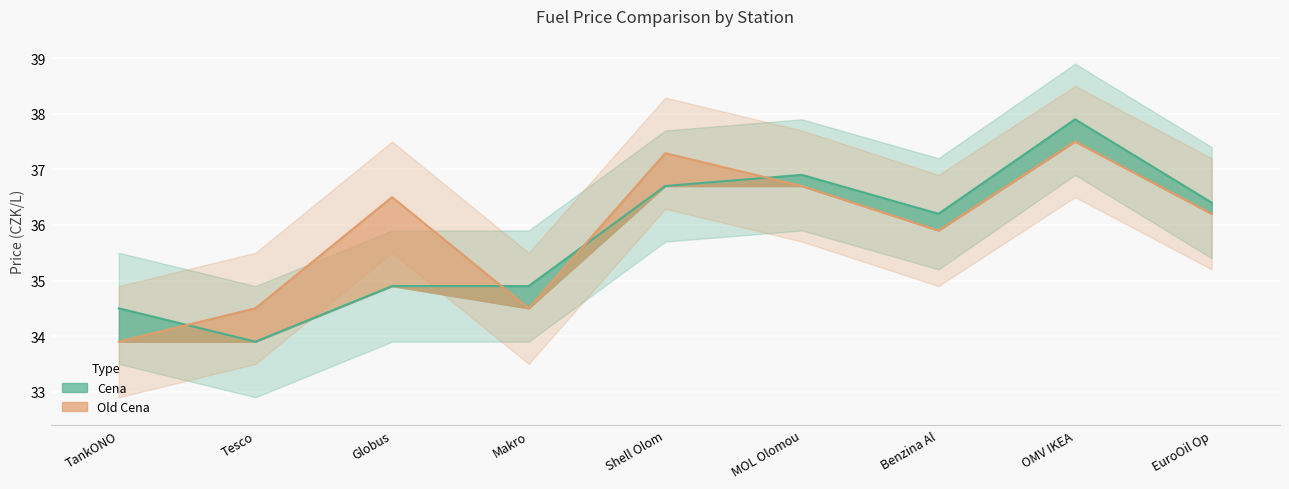

How many lines are shown in the chart?

2